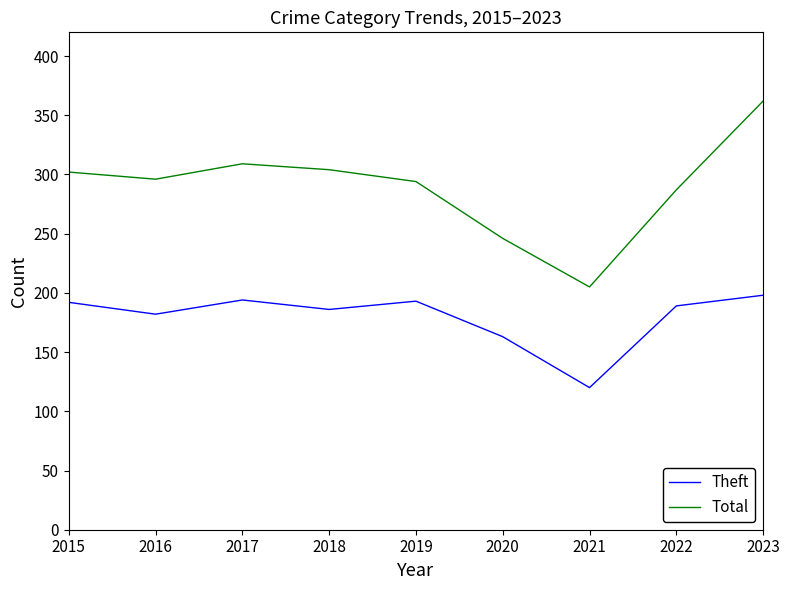

What is the difference between the second highest and minimum values in the Theft series?

74